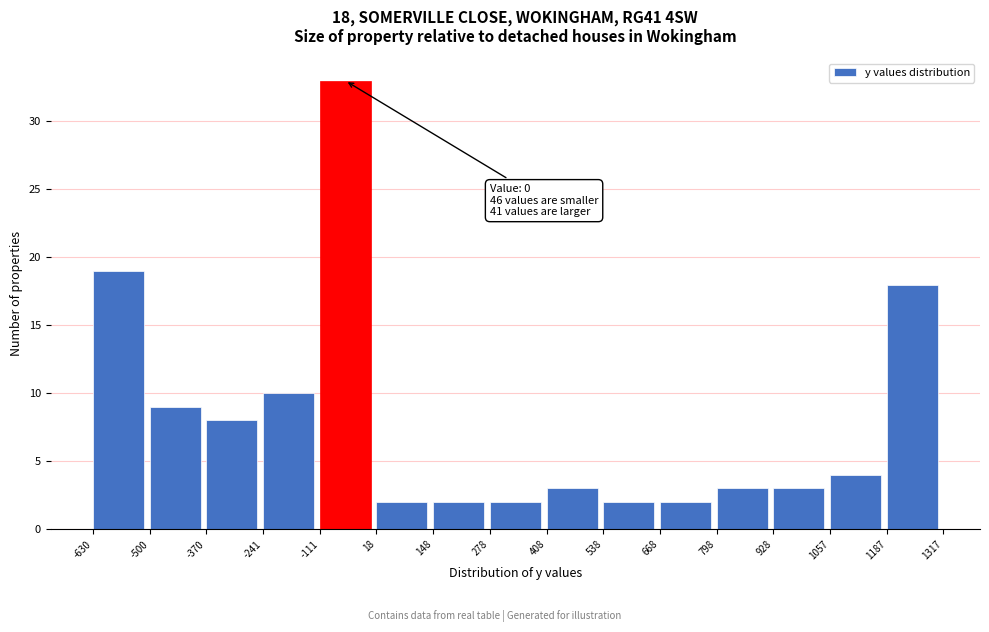

Which range on the x-axis has the tallest bar?

-111 to 18